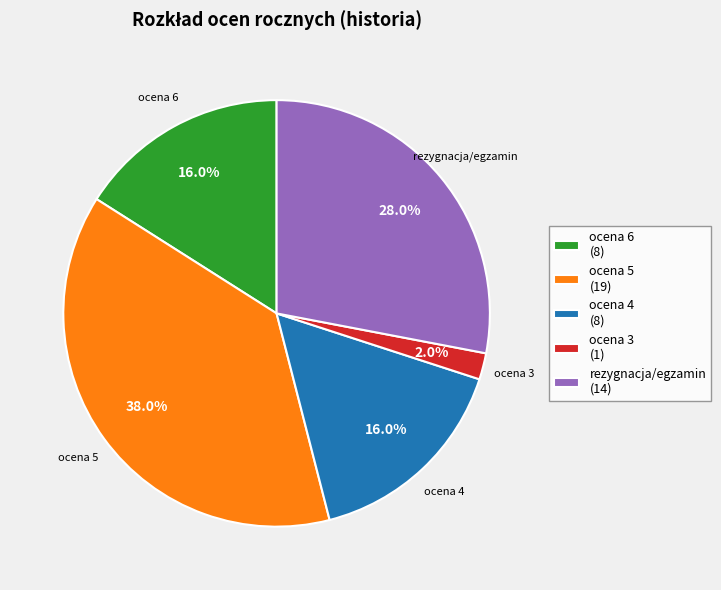

Which slice is the largest?

ocena 5